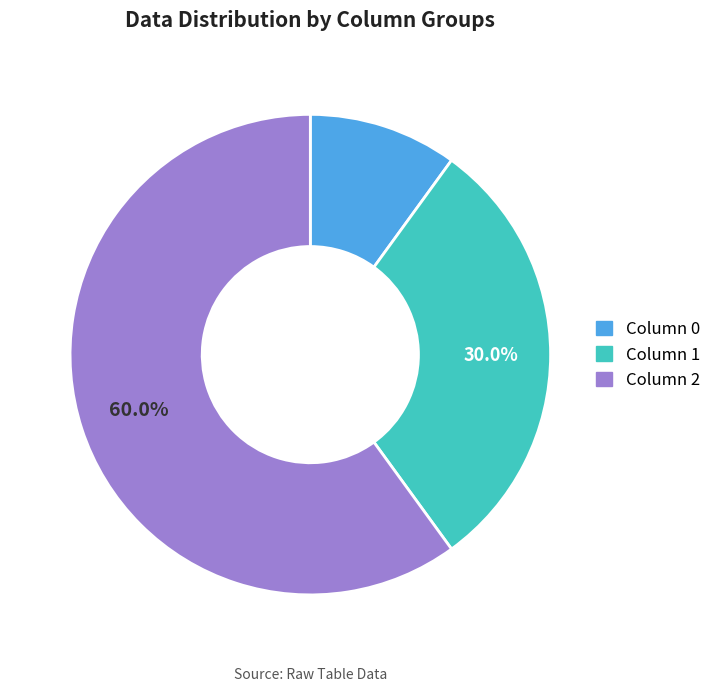

How many slices are in this pie chart?

3